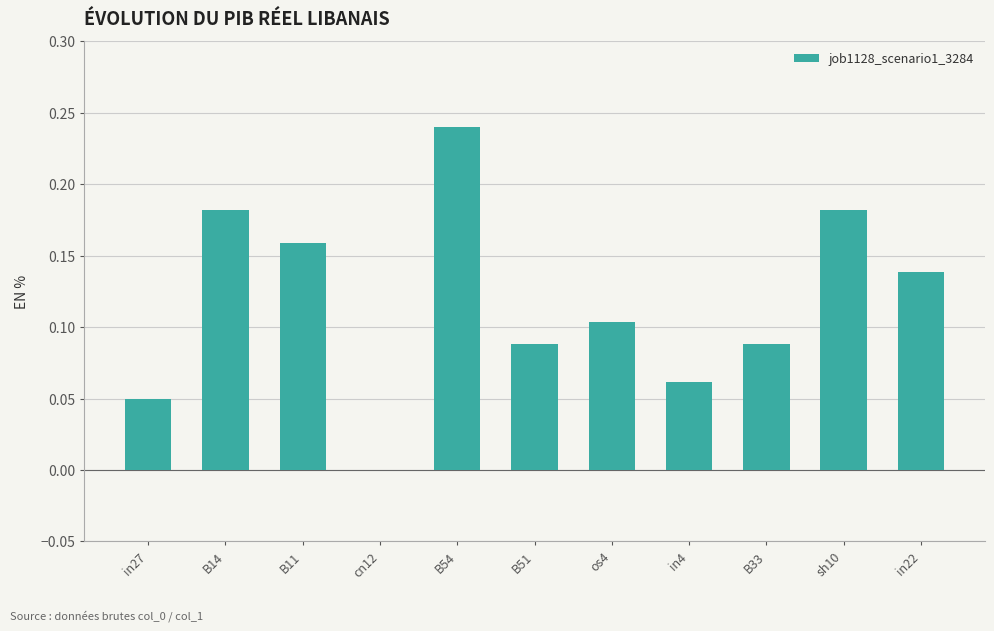

Which label corresponds to the largest value in the chart?

B54